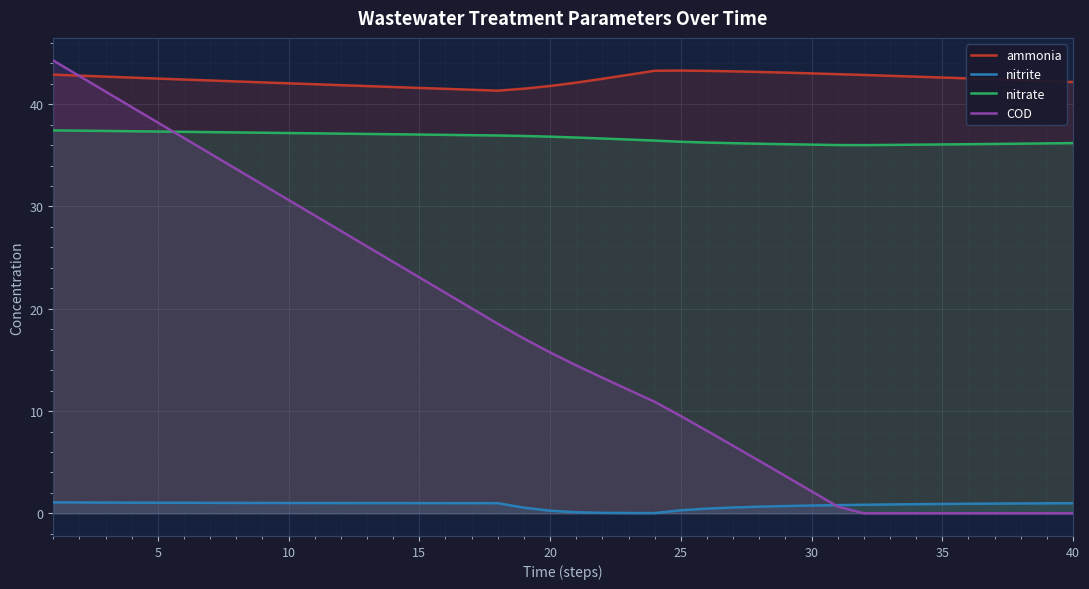

Which series has the widest spread of values?

COD